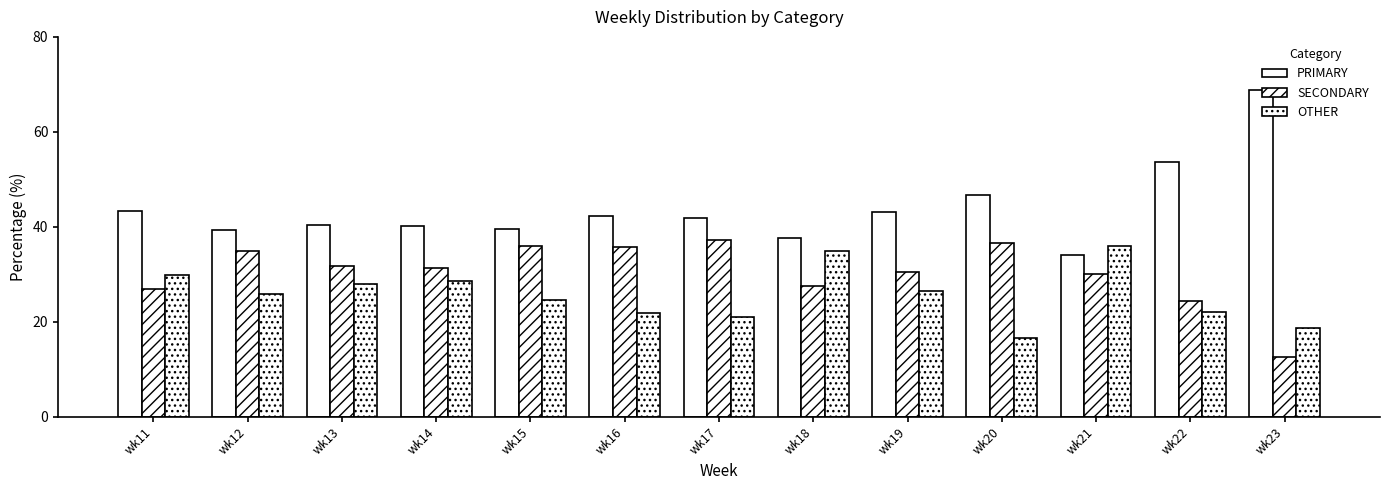

How many bars are there in each group?

3